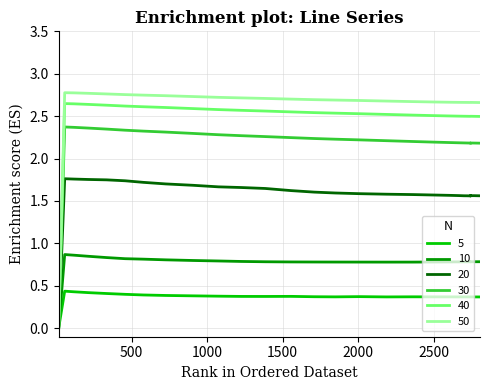

At how many categories does at least one series exceed 2?

39